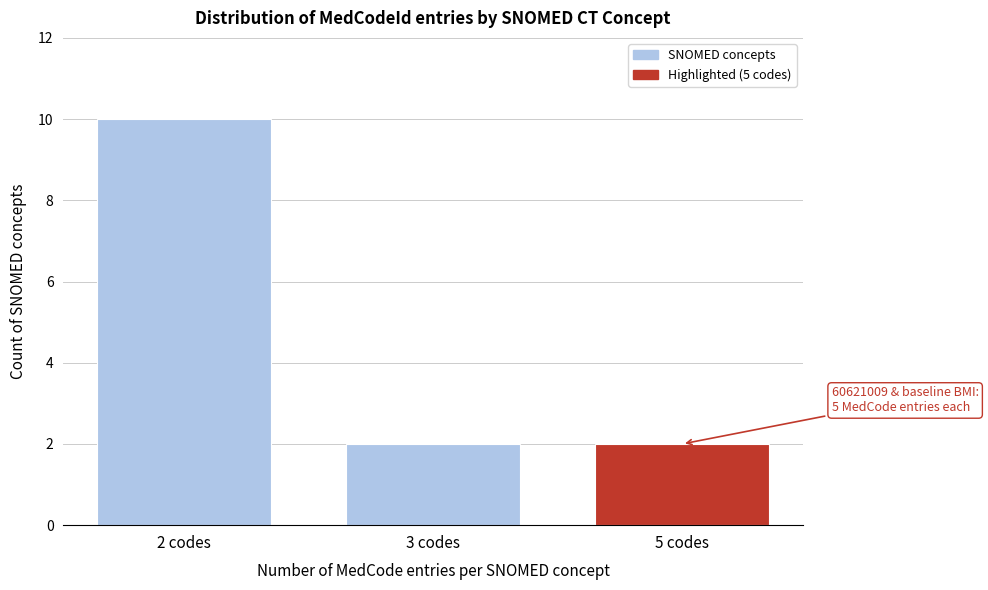

Reading left to right, transcribe all the data shown in this chart.

10	2	2